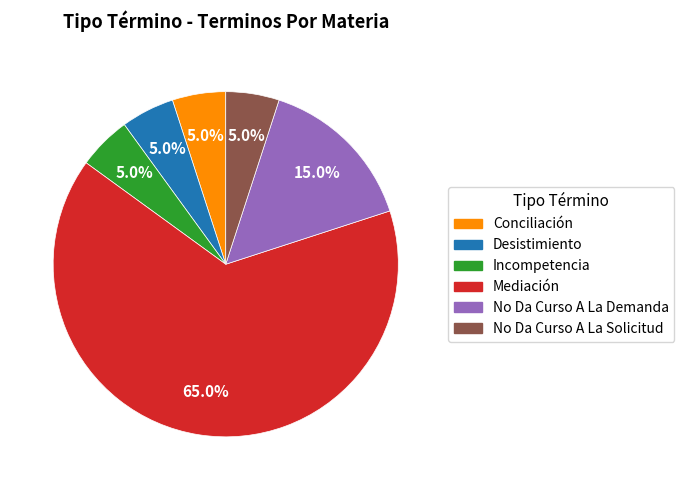

To the nearest percent, what is the combined percentage of Desistimiento and Incompetencia?

10%